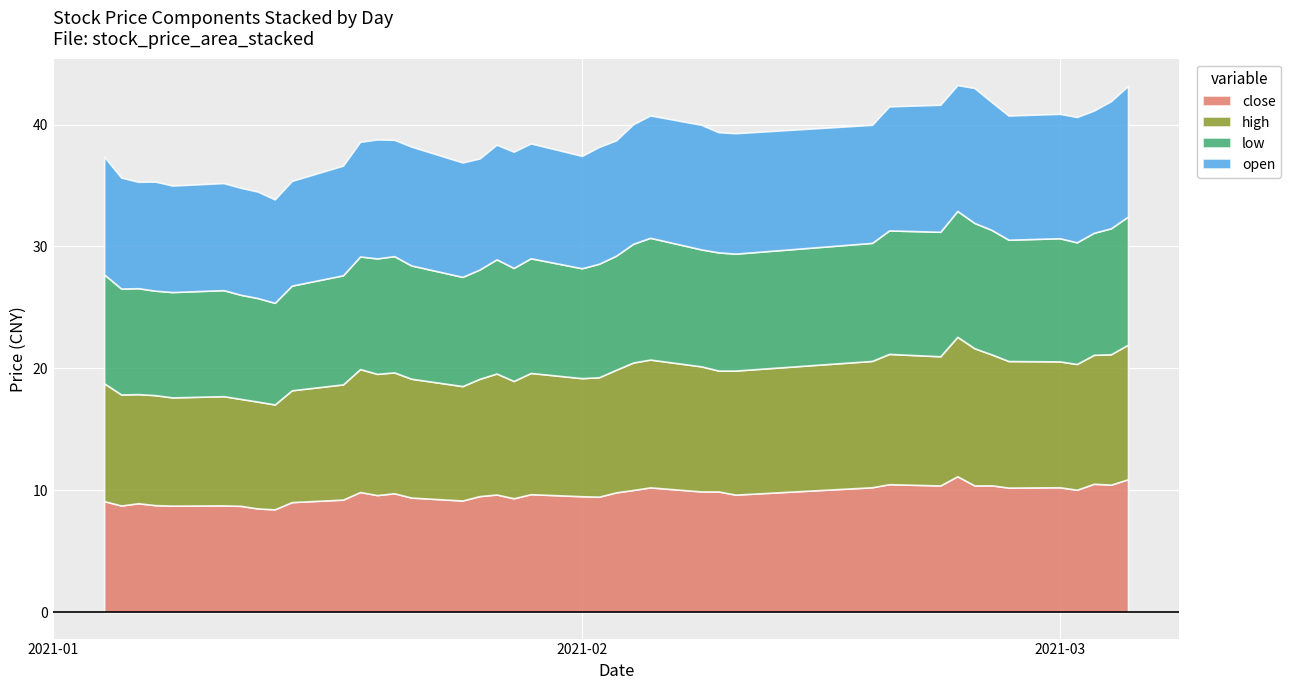

What is the label of the 18th point from the right?

2021-02-03